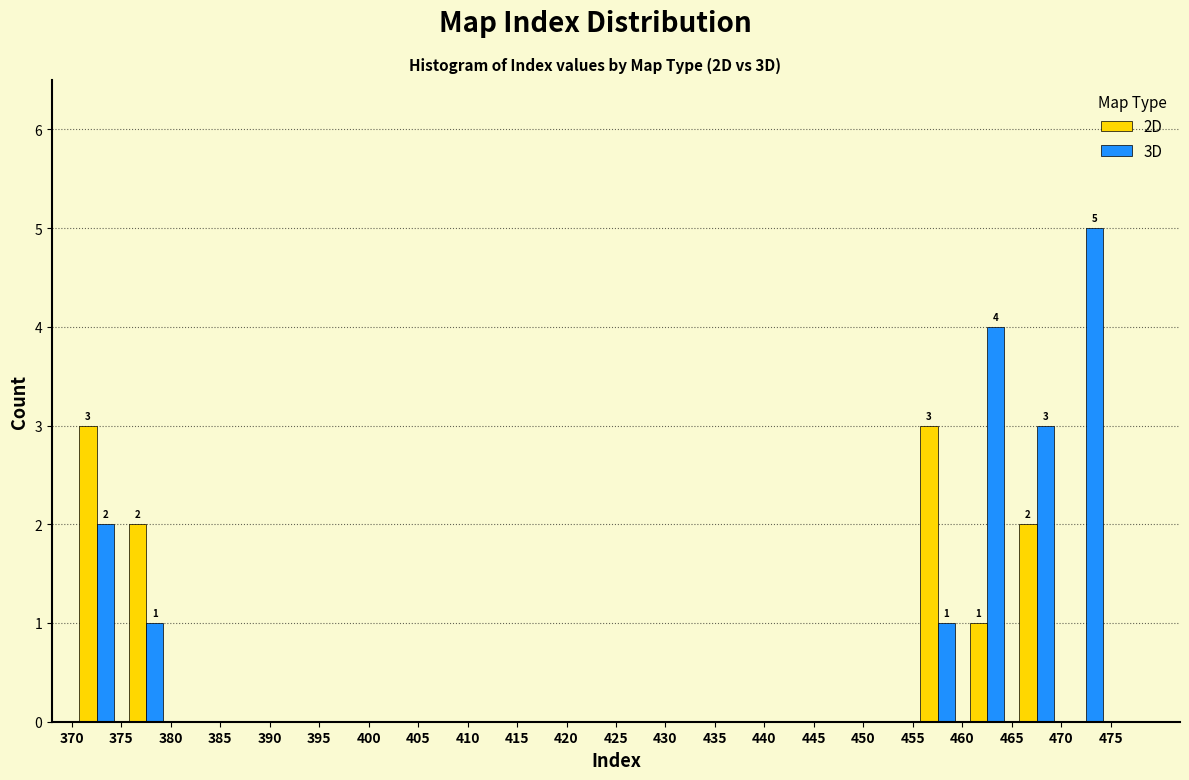

In the 3D series, which range on the x-axis has the tallest bar?

470 to 475